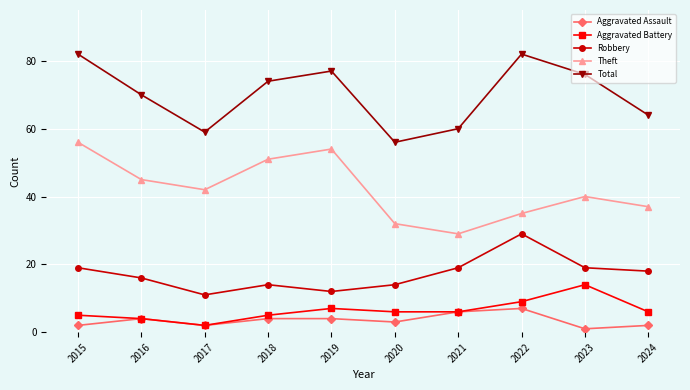

Where does the Total series first go above 74?

2015